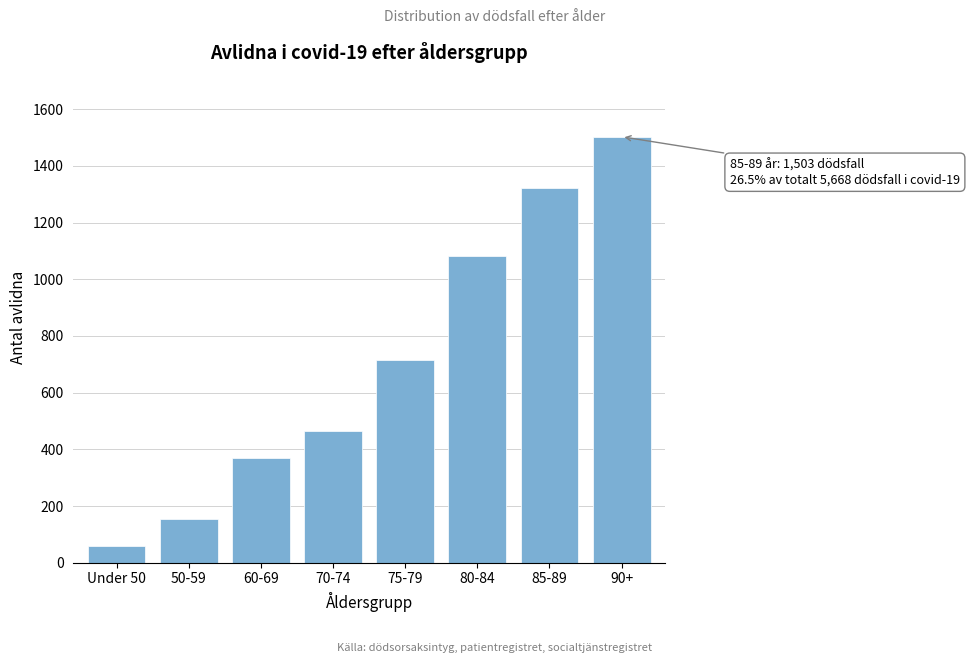

Reading left to right, extract all data points from this chart.

58	154	370	463	715	1083	1322	1503